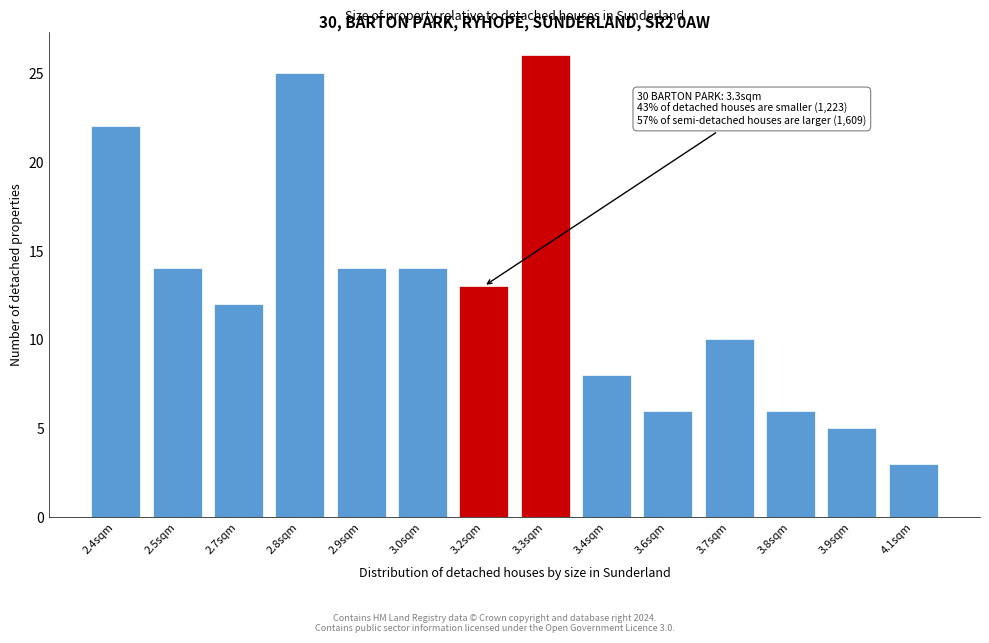

Reading right to left, extract all data points from this chart.

4.1sqm=3	3.9sqm=5	3.8sqm=6	3.7sqm=10	3.6sqm=6	3.4sqm=8	3.3sqm=26	3.2sqm=13	3.0sqm=14	2.9sqm=14	2.8sqm=25	2.7sqm=12	2.5sqm=14	2.4sqm=22